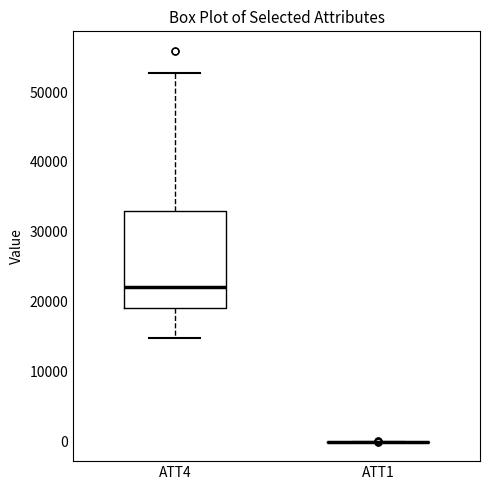

Reading left to right, read every box against the y-axis: the position of its median line, the range the box covers, and the ends of its whiskers. The values are not printed on the chart, so give them approximately, as read against the axis.

ATT4: median 22000, box 19000 to 33000, whiskers 15000 to 53000
ATT1: box collapsed to a line at 0, whiskers 0 to 0